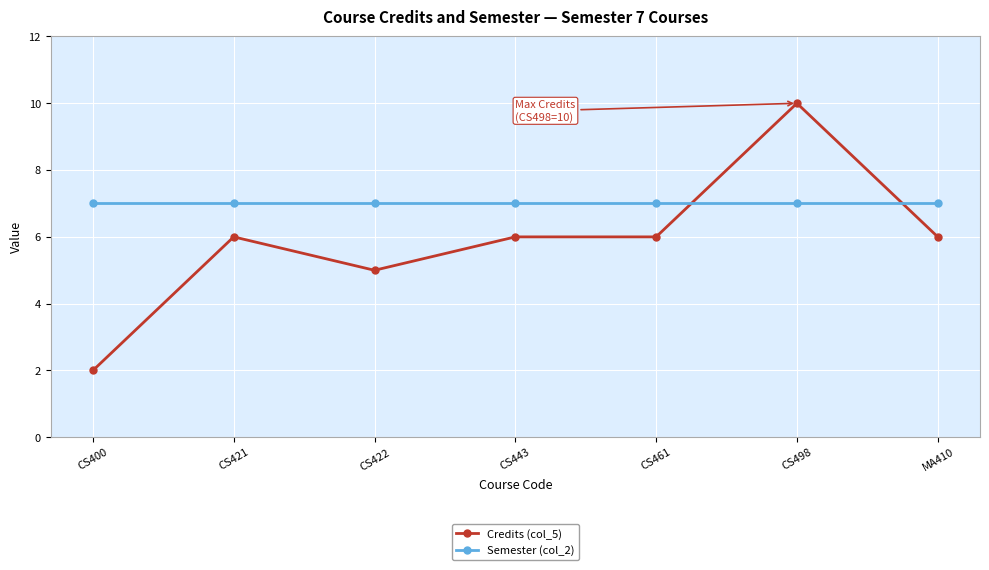

List the series in order of their overall mean, lowest first.

Credits (col_5), Semester (col_2)